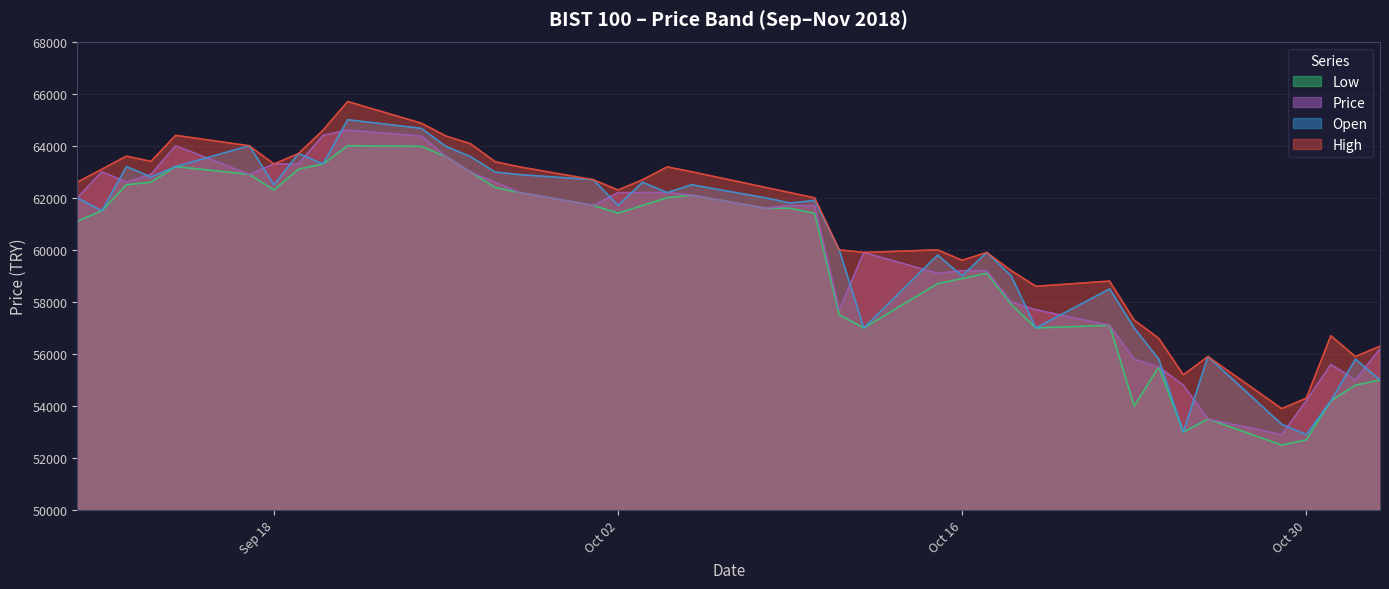

Reading left to right, list all the values displayed in this chart.

High: 62600	63100	63600	63400	64400	64000	63300	63700	64600	65700	64866	64372	64076	63385	63187	62694	62299	62694	63187	63000	62400	62200	62000	60000	59900	60000	59600	59900	59200	58600	58800	57300	56600	55200	55900	53900	54300	56700	55900	56300
Open: 62000	61500	63200	62800	63200	64000	62500	63700	63300	65000	64668	63977	63582	62990	62891	62694	61706	62595	62200	62500	62000	61800	61900	60000	57000	59800	59000	59900	59000	57000	58500	57000	55800	53000	55900	53300	52900	54200	55800	55000
Low: 61100	61500	62500	62600	63200	62900	62300	63100	63300	64000	63977	63582	62990	62397	62200	61706	61410	61706	62003	62100	61600	61600	61400	57500	57000	58700	58900	59100	57900	57000	57100	54000	55500	53000	53500	52500	52700	54200	54800	55000
Price: 62000	63000	62600	62900	64000	62900	63300	63300	64400	64600	64372	63582	62990	62595	62200	61706	62200	62200	62200	62100	61600	61700	61700	57700	59900	59100	59200	59200	58000	57700	57100	55800	55500	54800	53500	52900	54200	55600	55000	56200